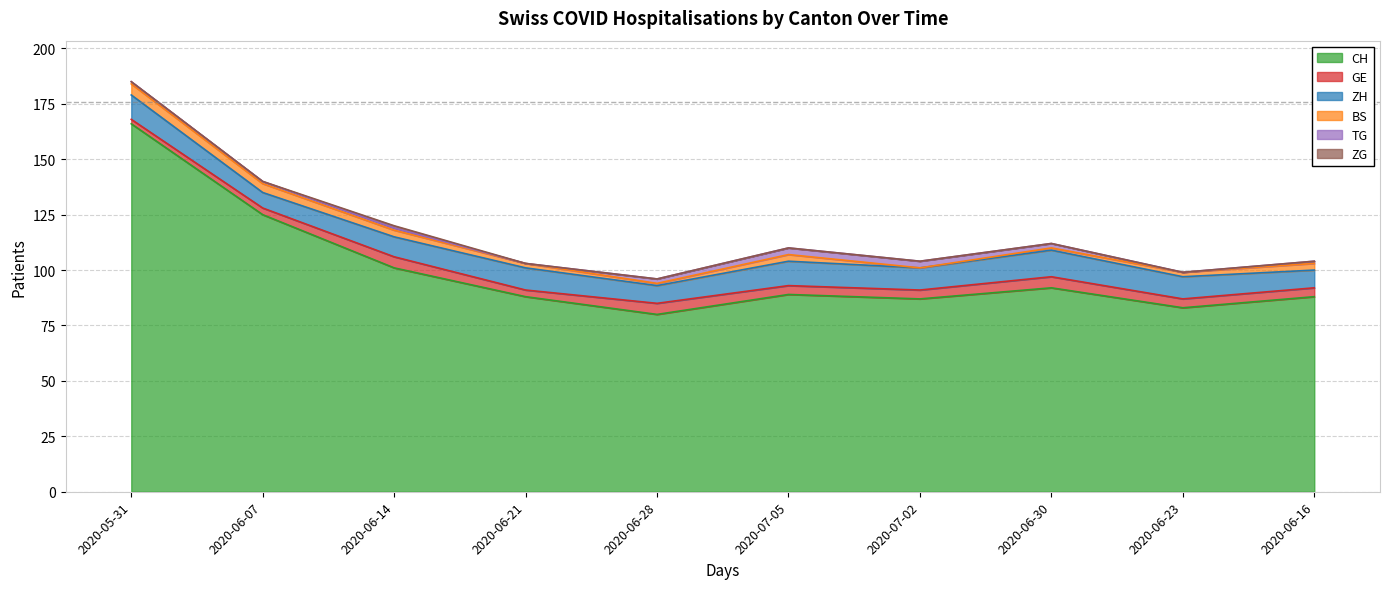

What position from the left is 2020-06-23?

9